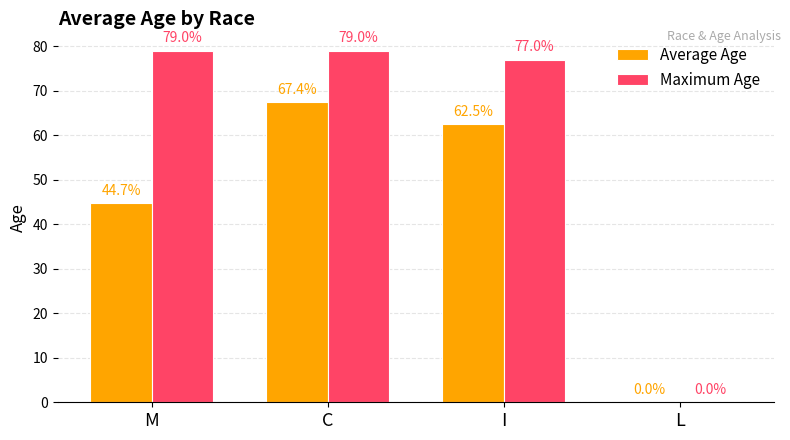

What is the approximate value of Maximum Age at C?

79.0